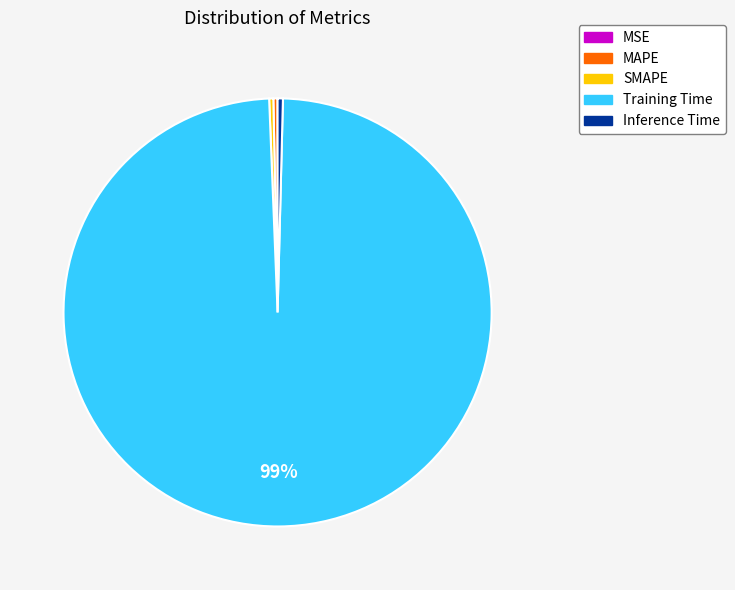

True or false: MAPE accounts for 0% of the total.

True